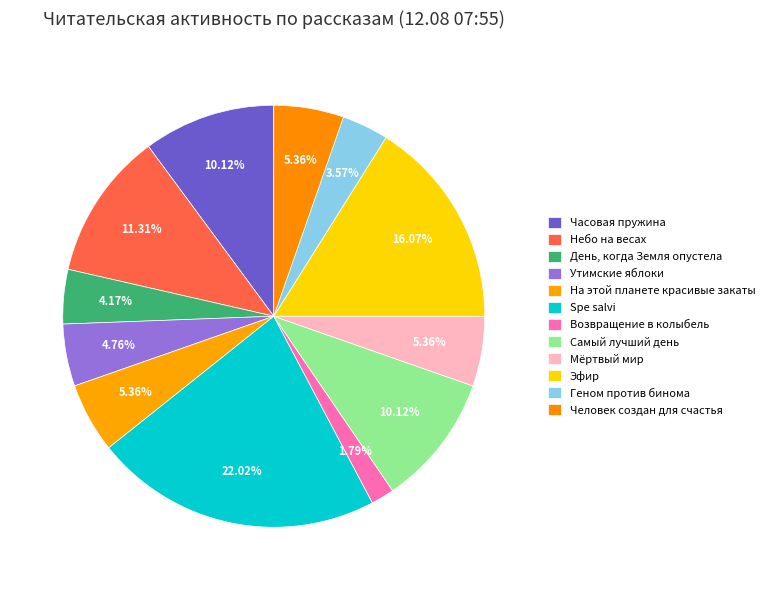

Which category has the smallest portion of the pie?

Возвращение в колыбель